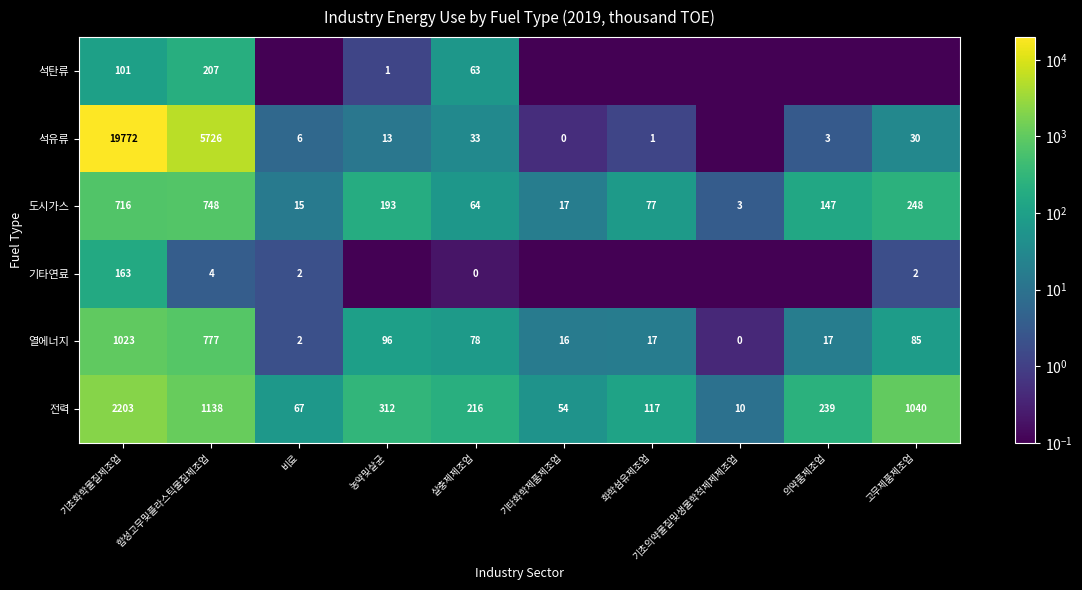

Between 기초의약물질및생물학적제제제조업 and 살충제제조업, which is larger?

살충제제조업